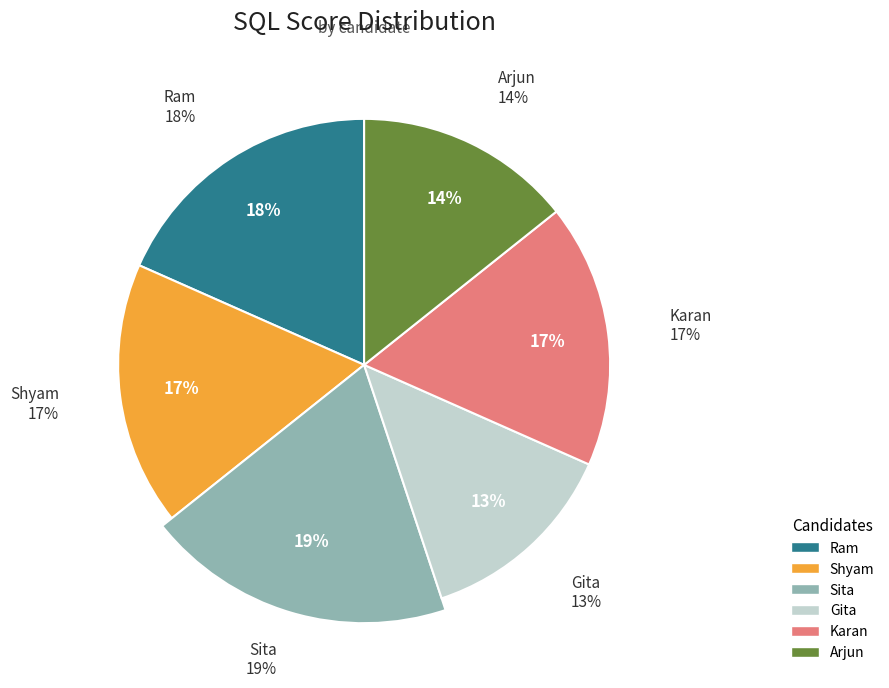

To the nearest percent, what is the difference between the Ram and Arjun slice percentages?

4%